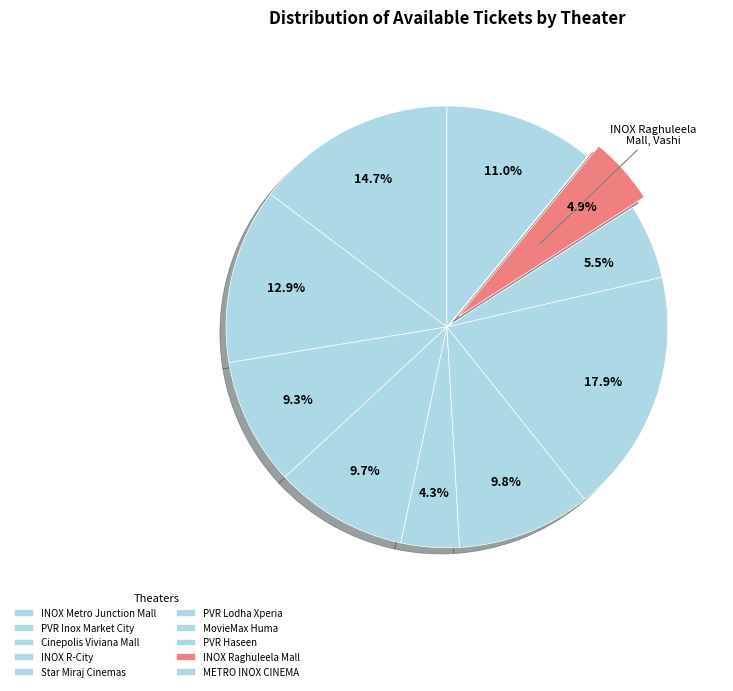

How many slices are in this pie chart?

10